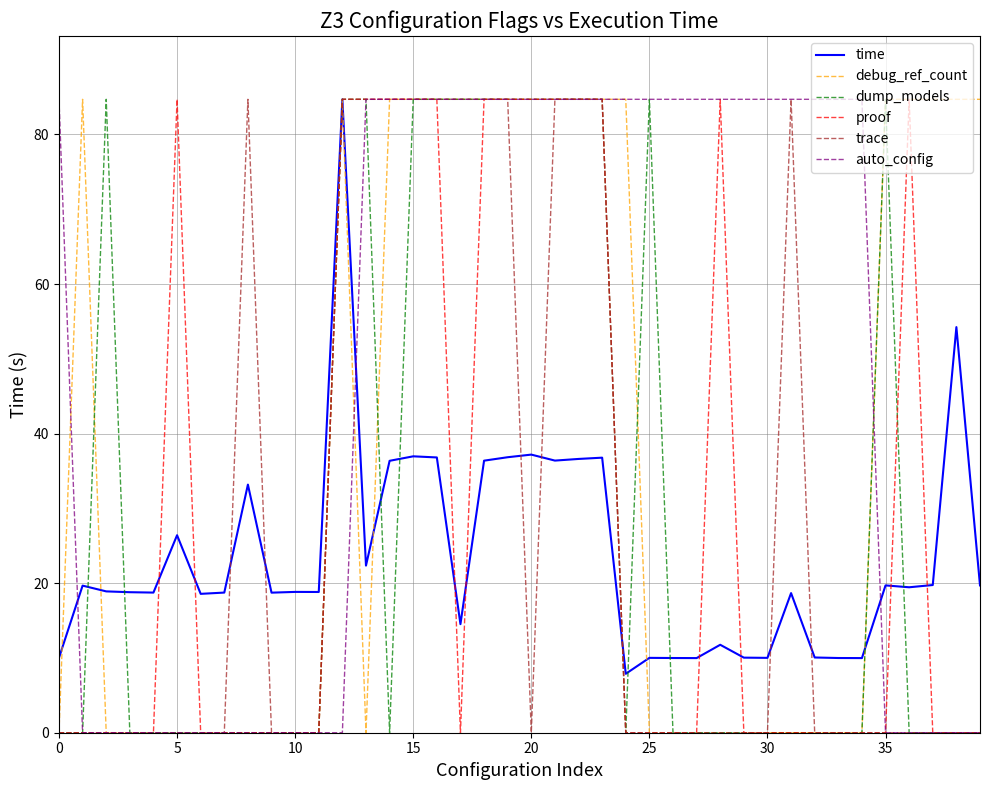

What is the maximum value for trace?

84.7